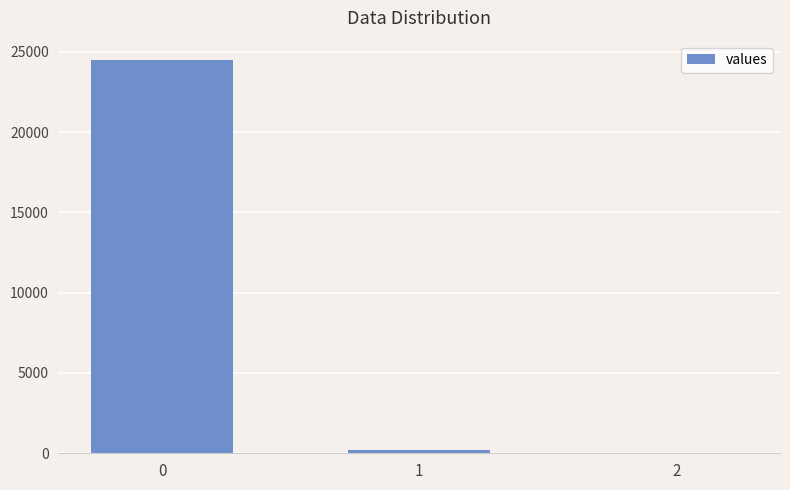

What is the sum of all values?

24659.6